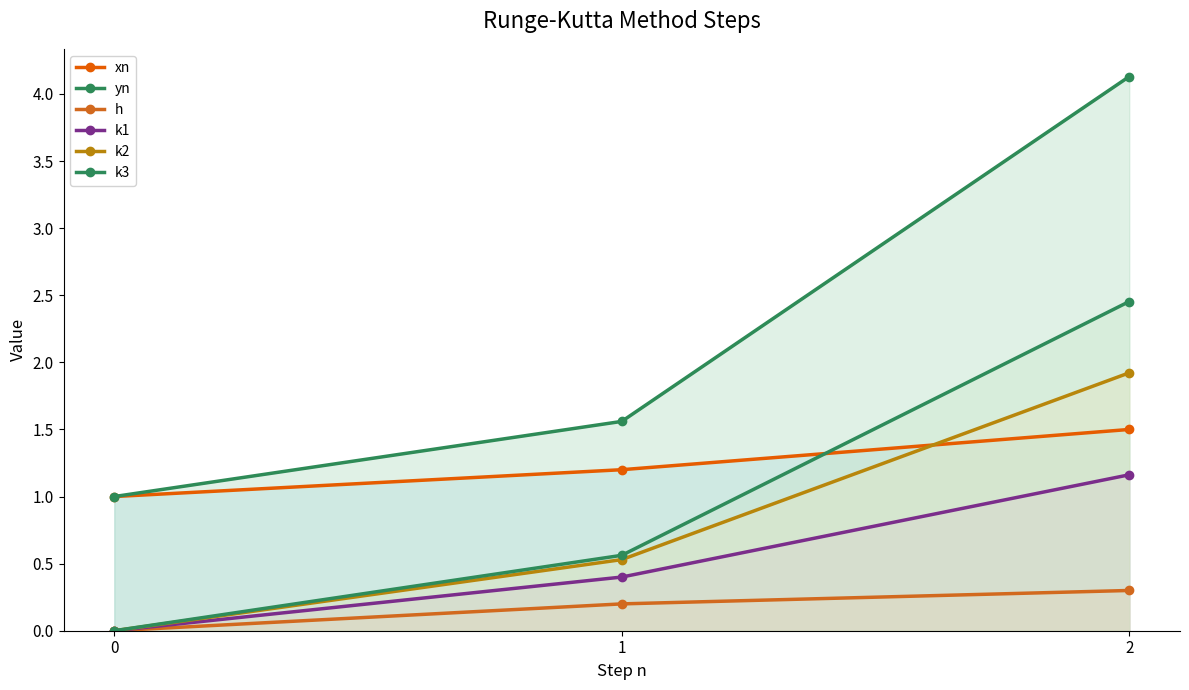

What is the difference between the maximum and minimum values in the k2 series?

1.9